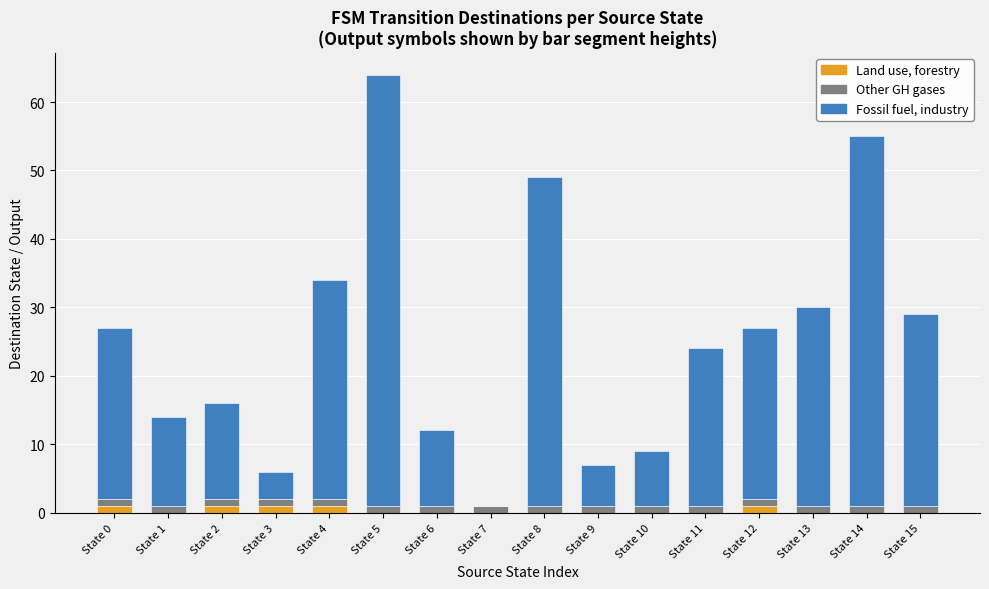

The value of Land use, forestry at State 11 is 0. True or false?

True